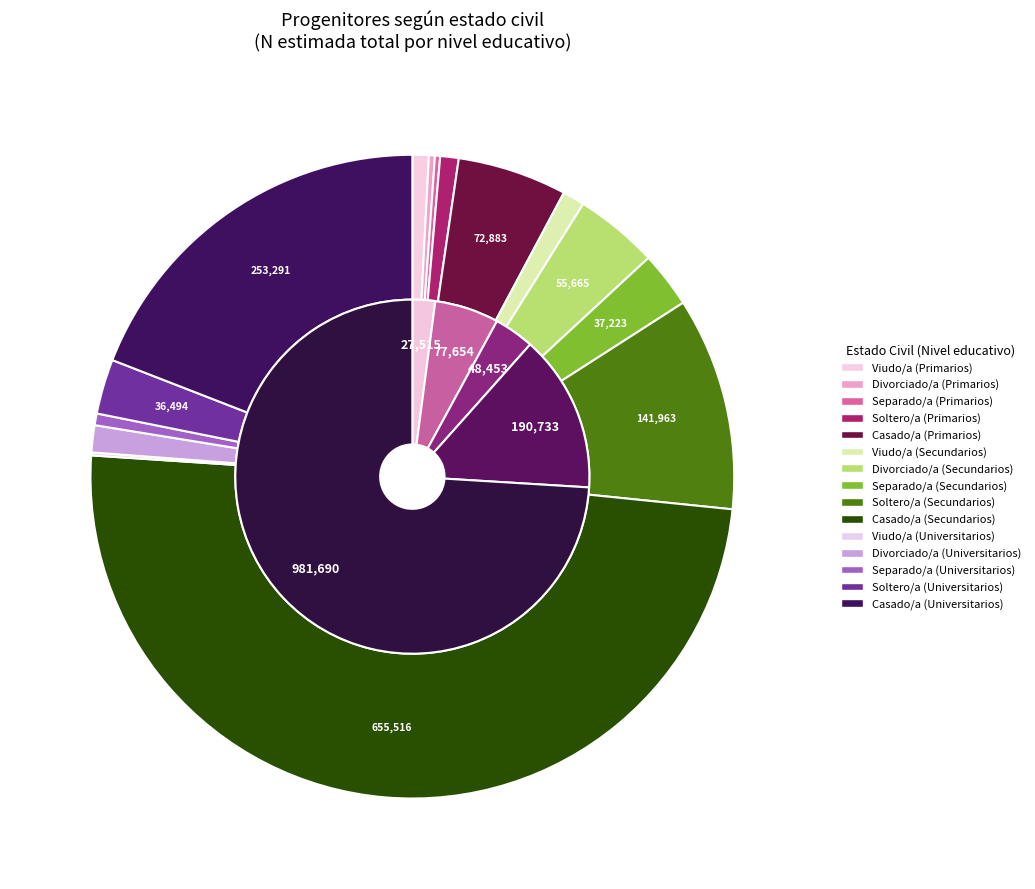

Does Casado/a account for over 50% of the chart?

Yes